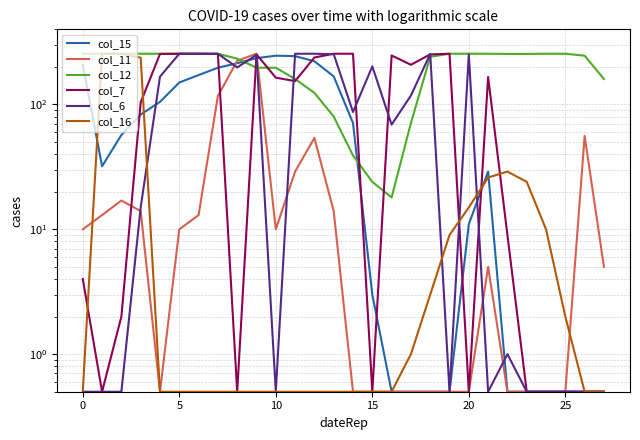

Which series has the widest spread of values?

col_11